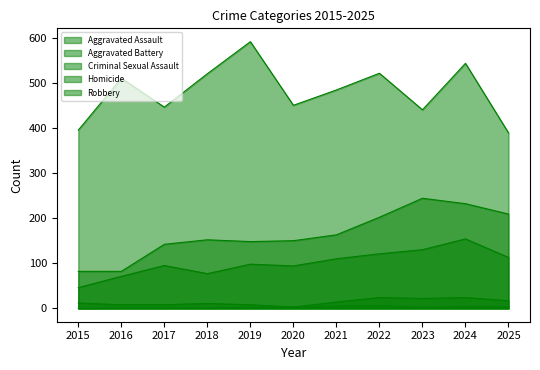

Rank the series at 2019 from highest to lowest value.

Robbery, Aggravated Battery, Aggravated Assault, Criminal Sexual Assault, Homicide